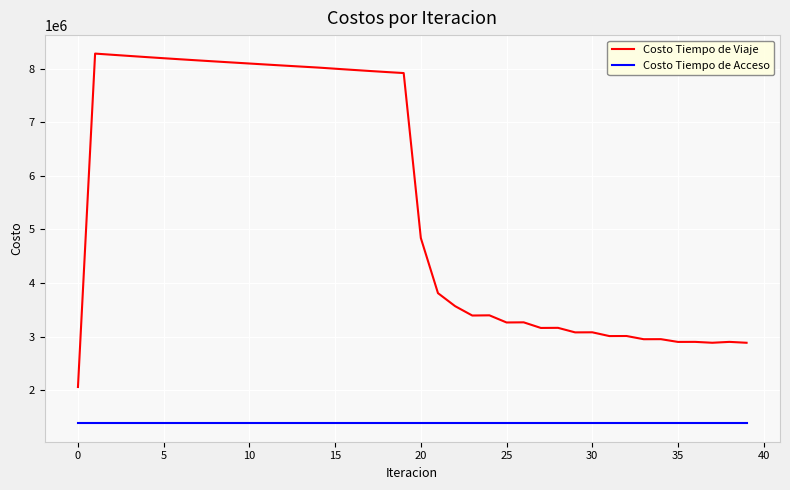

List the series in order of their overall mean, highest first.

Costo Tiempo de Viaje, Costo Tiempo de Acceso